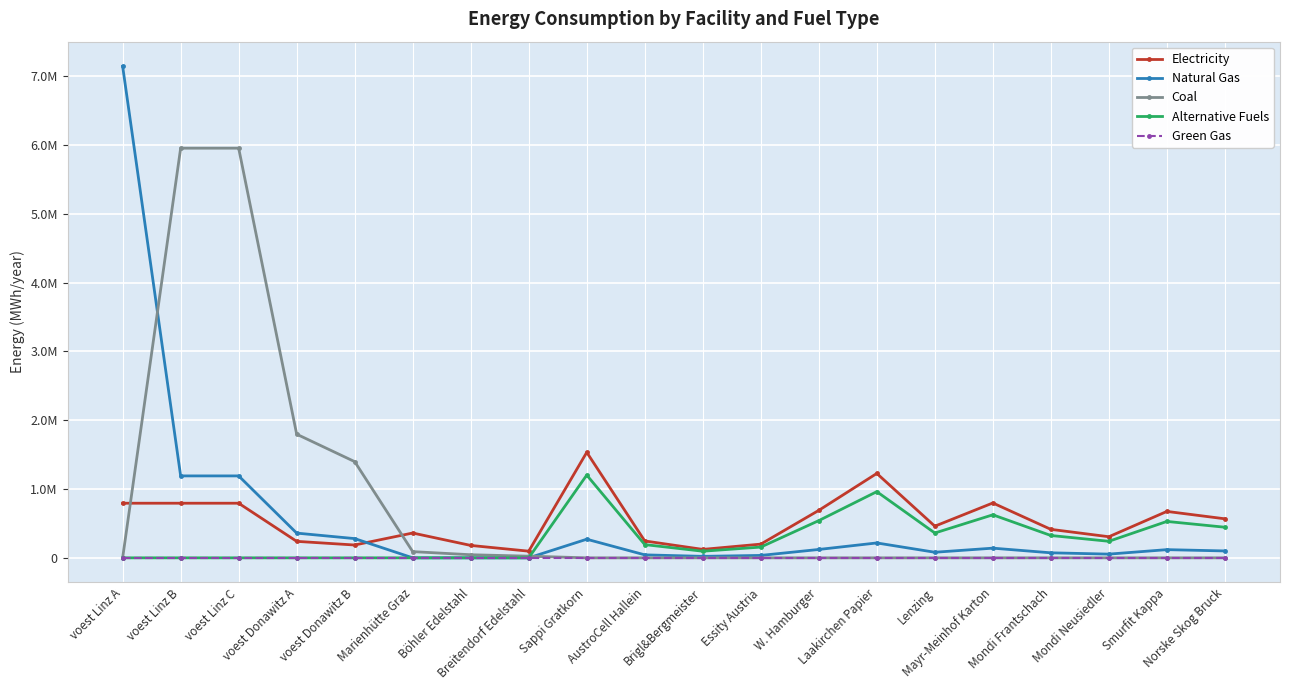

What are all the series names shown in the legend?

Electricity, Natural Gas, Coal, Alternative Fuels, Green Gas